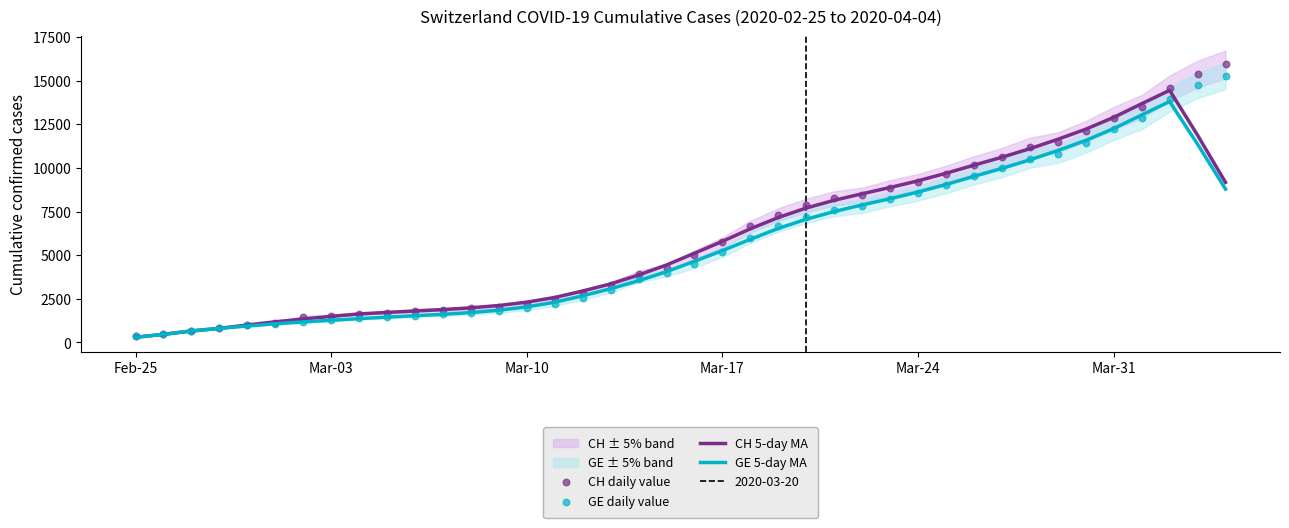

What is the highest value of the CH 5-day MA series?

14443.8